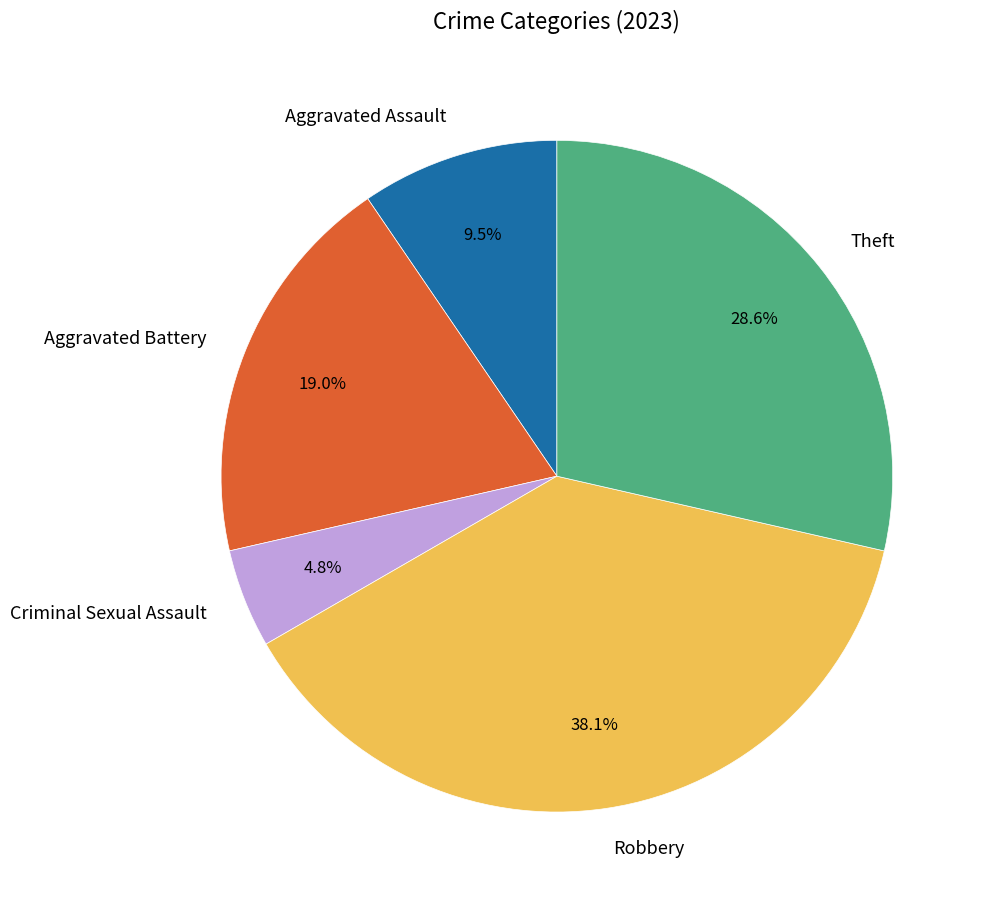

What percentage is the Robbery slice, to the nearest percent?

38%